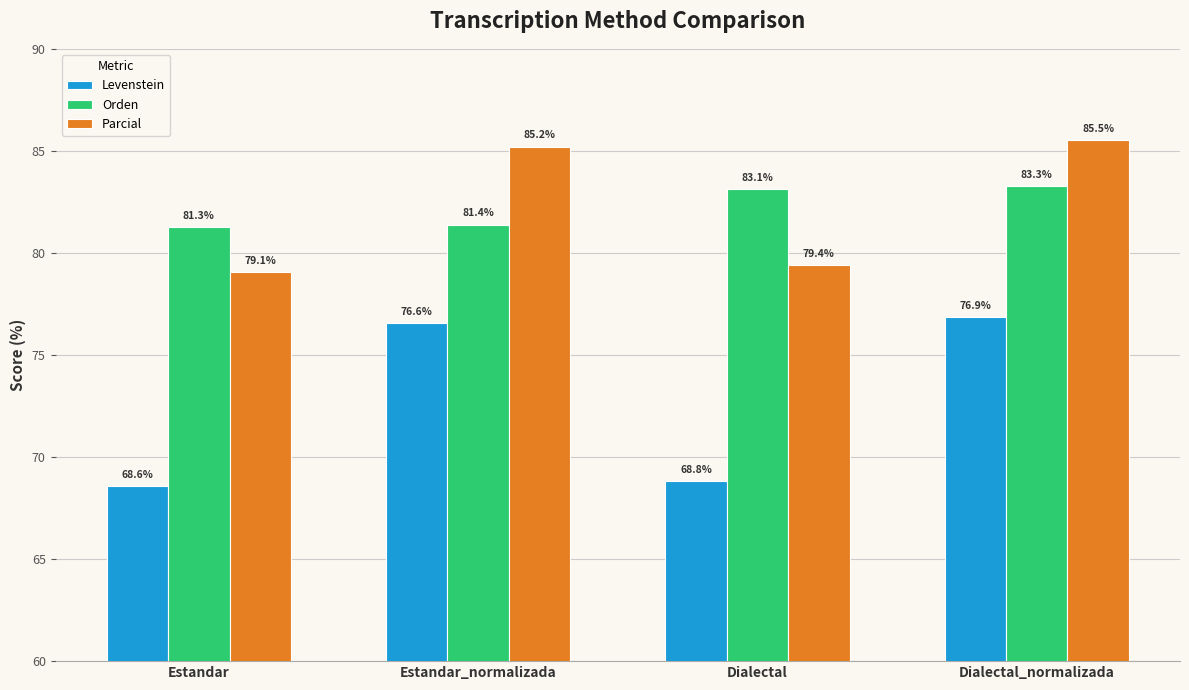

List the series in order of their peak value, lowest first.

Levenstein, Orden, Parcial